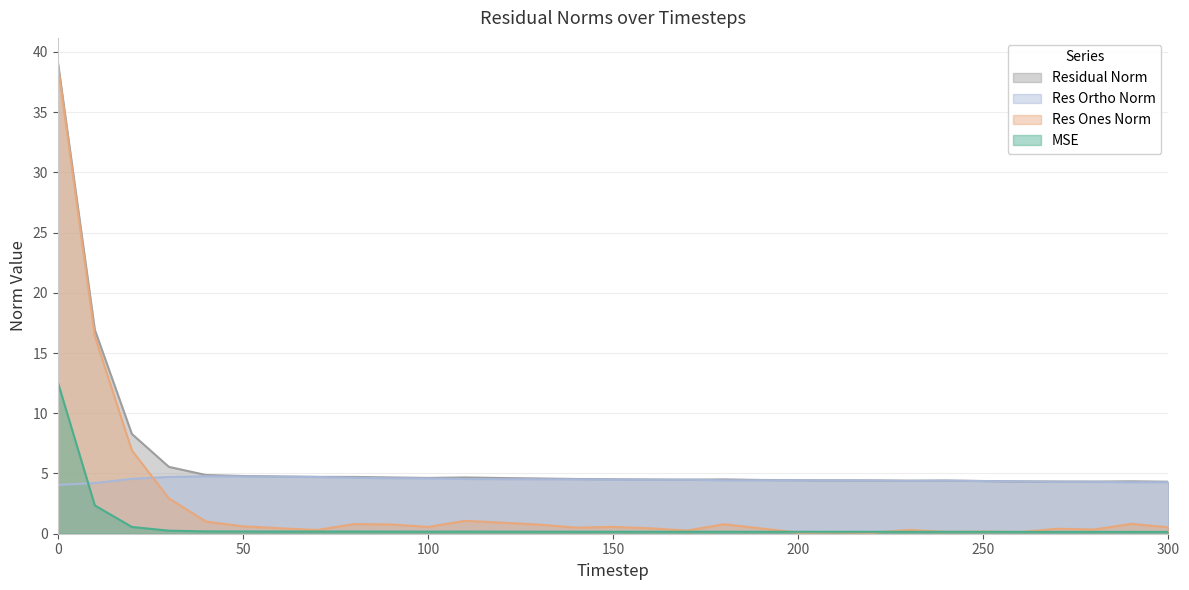

What is the sum of the residual_norm values at 270 and 140?

8.9